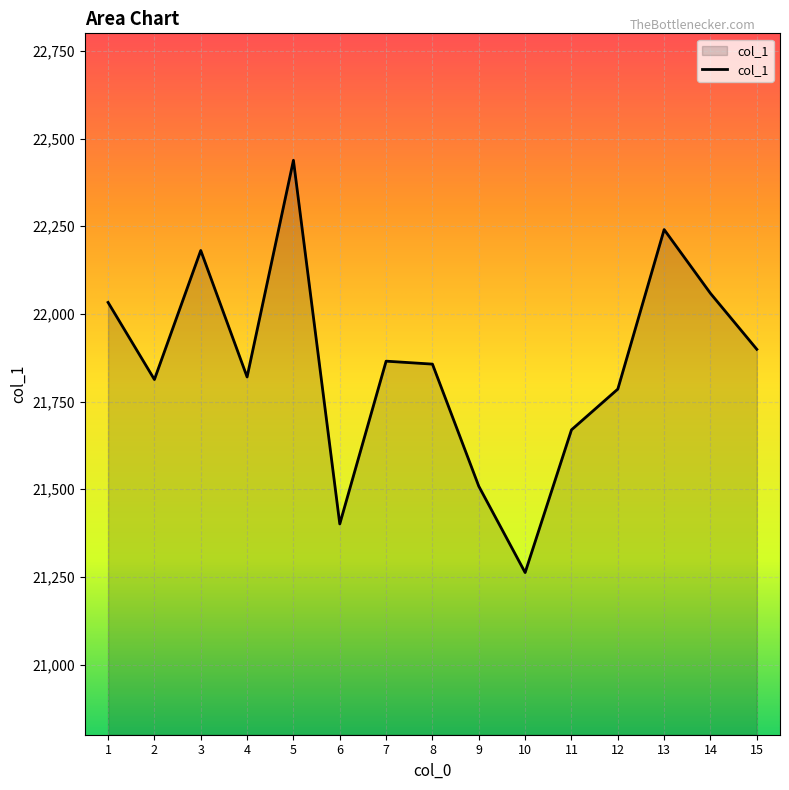

Which category has the highest value across all series?

5